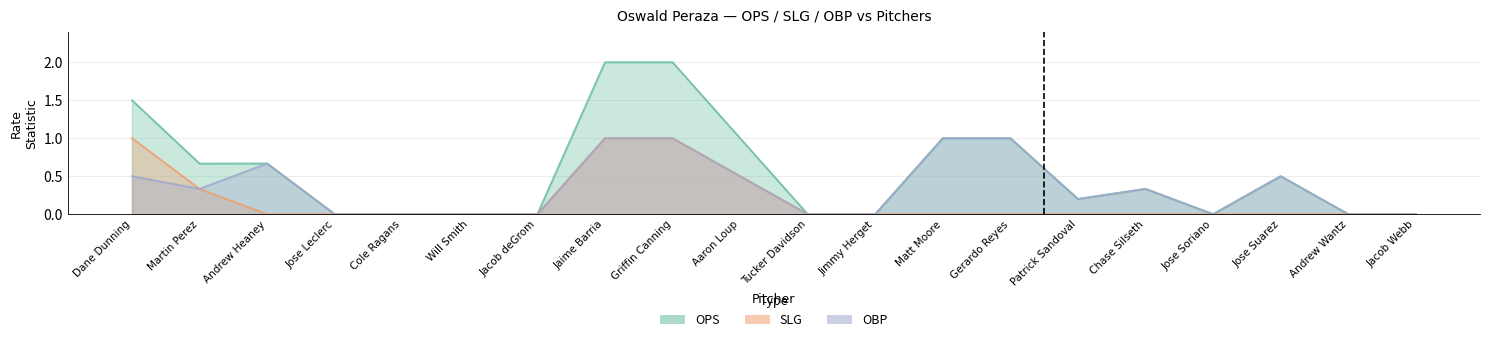

Rank the categories by ops value from highest to lowest.

Jaime Barria, Griffin Canning, Dane Dunning, Aaron Loup, Matt Moore, Gerardo Reyes, Andrew Heaney, Martin Perez, Jose Suarez, Chase Silseth, Patrick Sandoval, Jose Leclerc, Cole Ragans, Will Smith, Jacob deGrom, Tucker Davidson, Jimmy Herget, Jose Soriano, Andrew Wantz, Jacob Webb